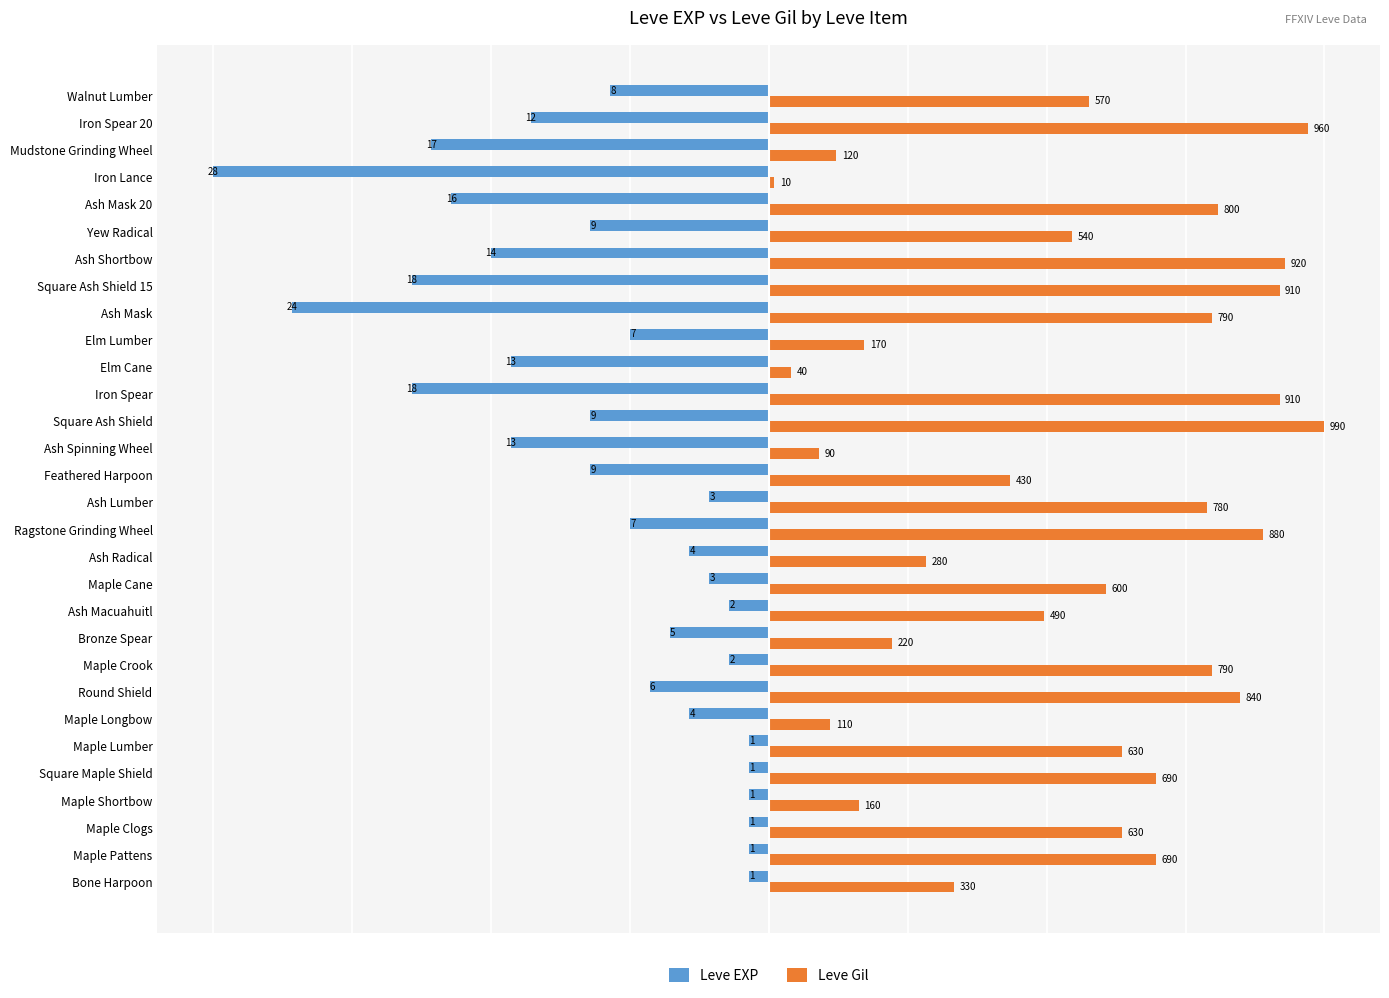

Rank the series by their maximum value, from lowest to highest.

Leve EXP, Leve Gil